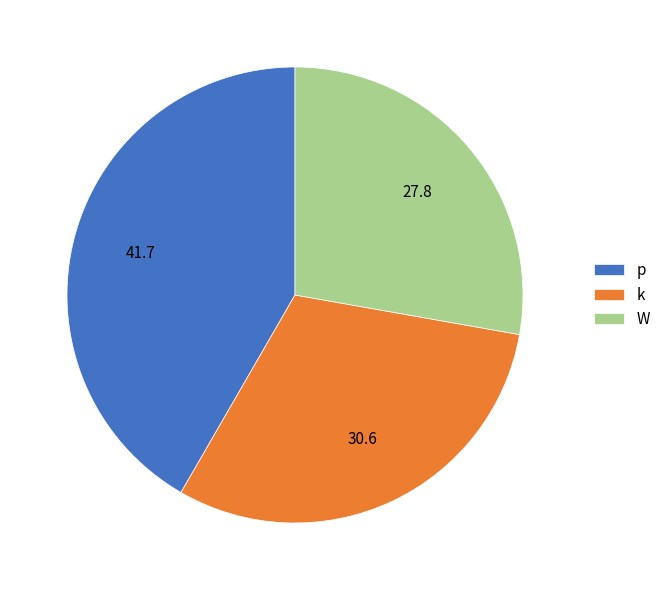

The k slice represents 20% of the pie. True or false?

False